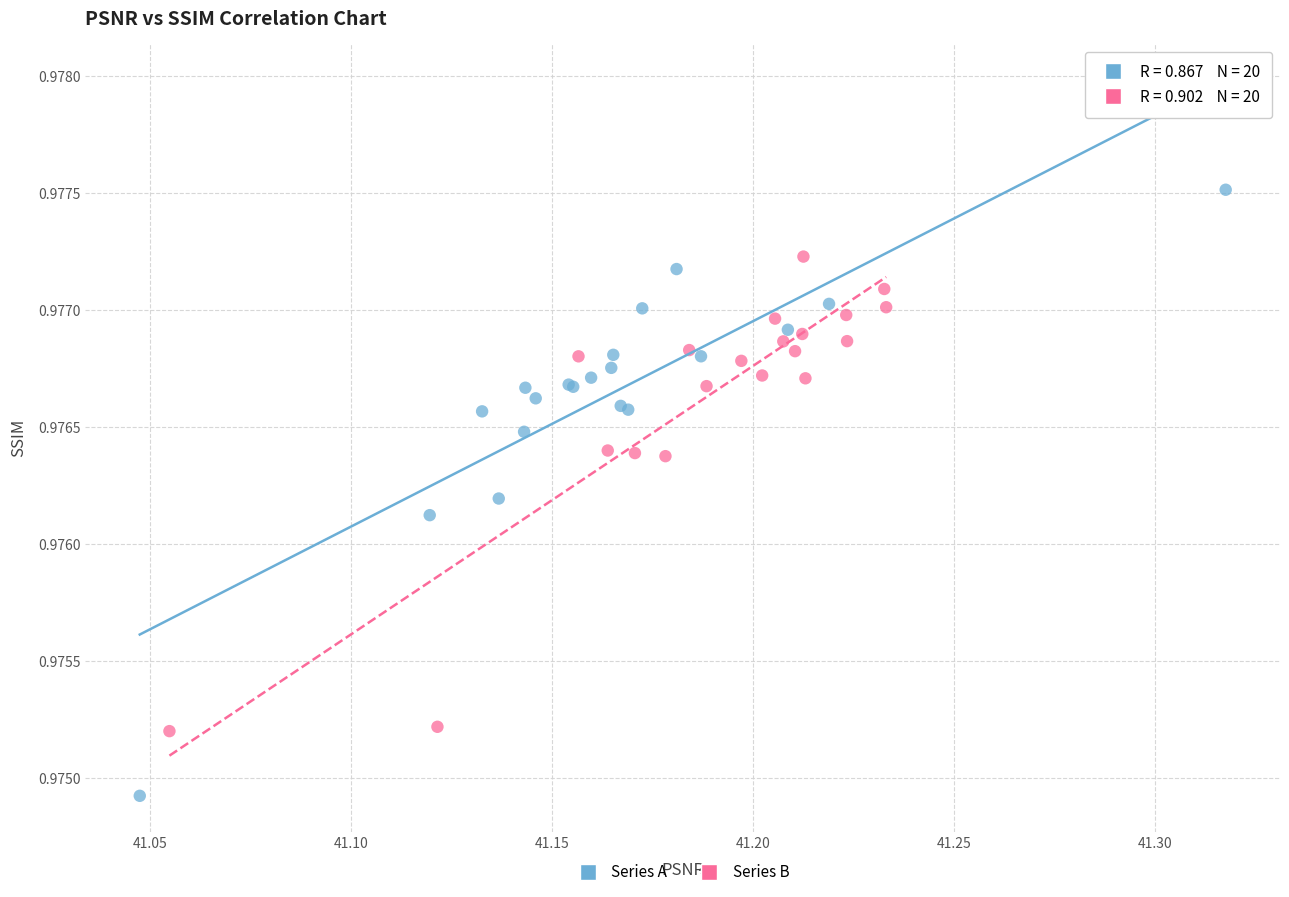

Which series reaches the maximum Y coordinate?

Series A